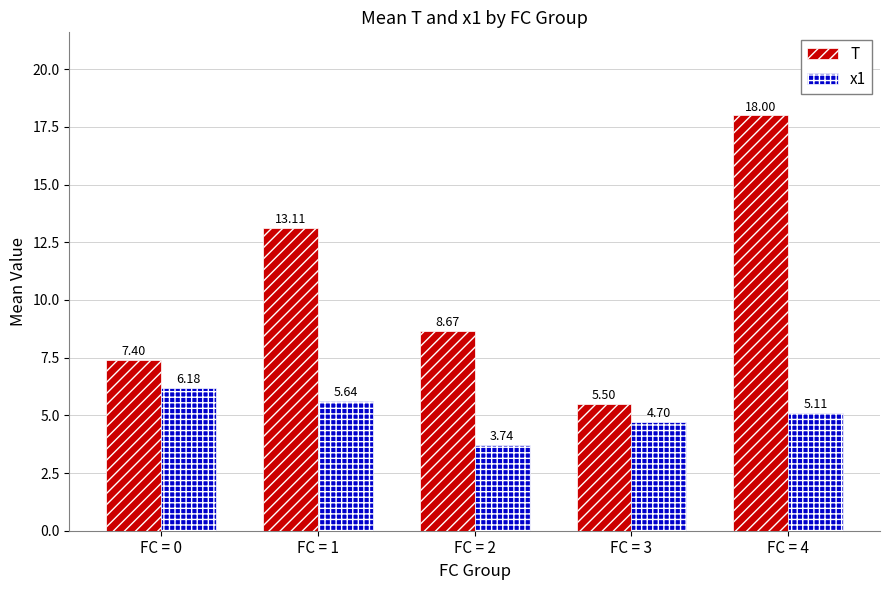

The value of T at FC = 0 is 10.8. True or false?

False